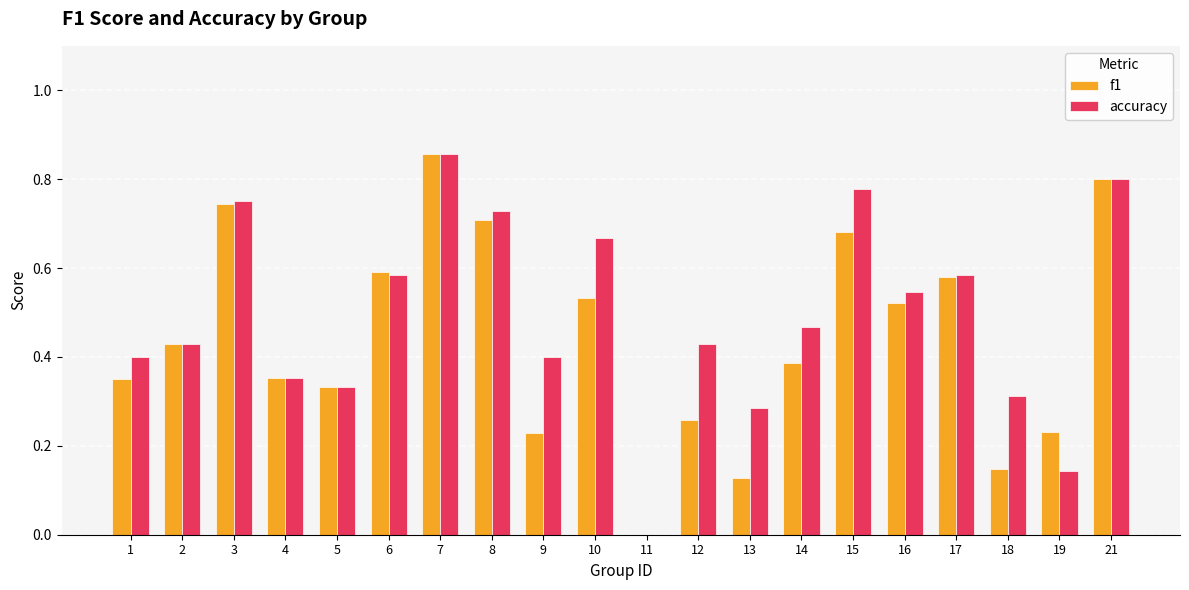

How many values in the f1 series exceed 0?

19